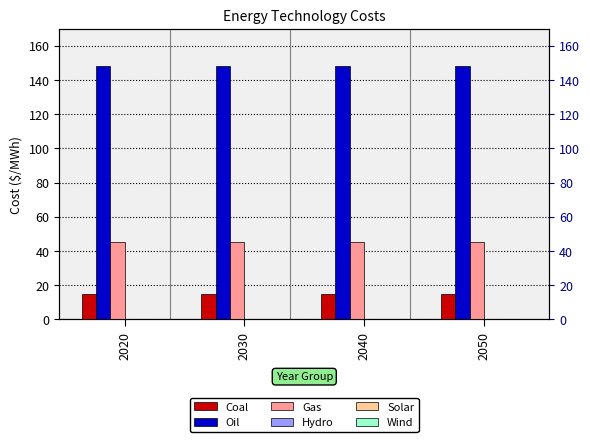

Which series has the widest spread of values?

Coal